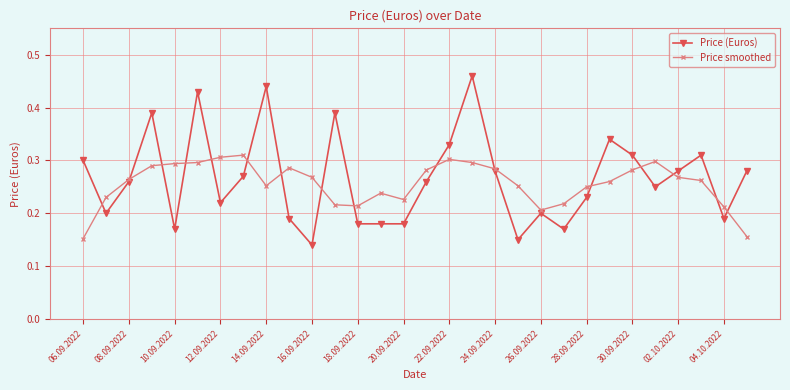

Count the Price (Euros) values in the range 0 to 1.

30